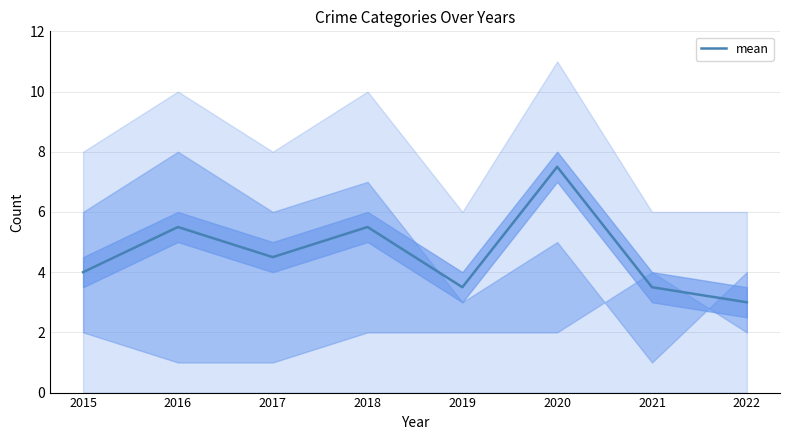

At which label does the data first exceed 4?

2016